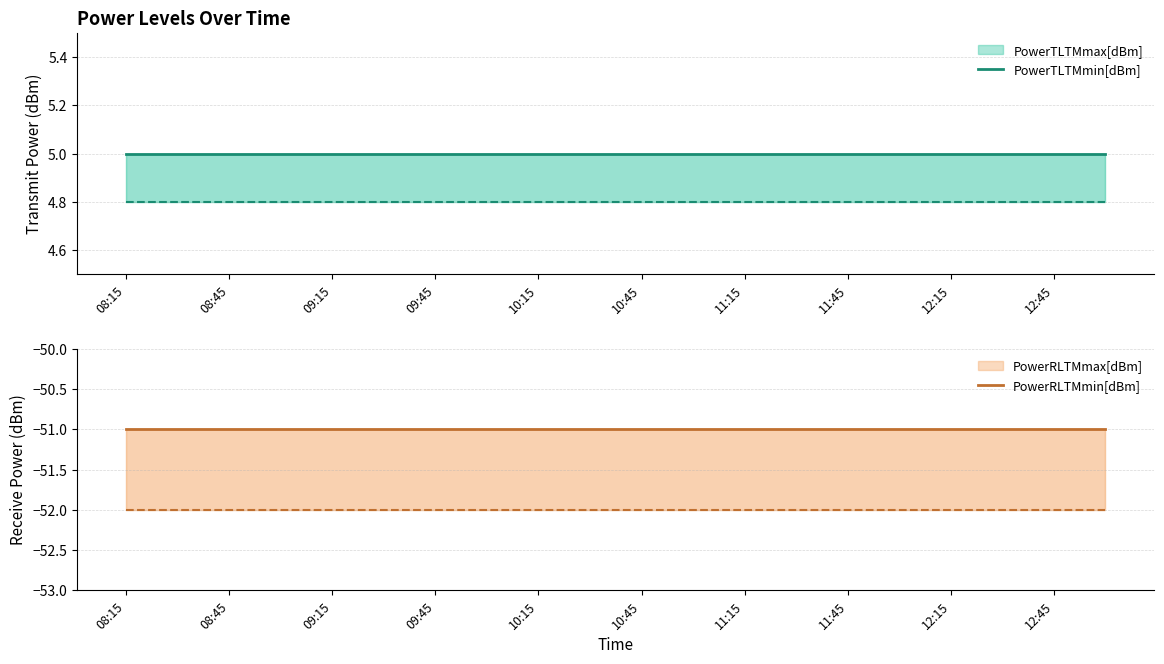

Is it true that PowerRLTMmax[dBm] line equals -90.3 at 09:45?

False